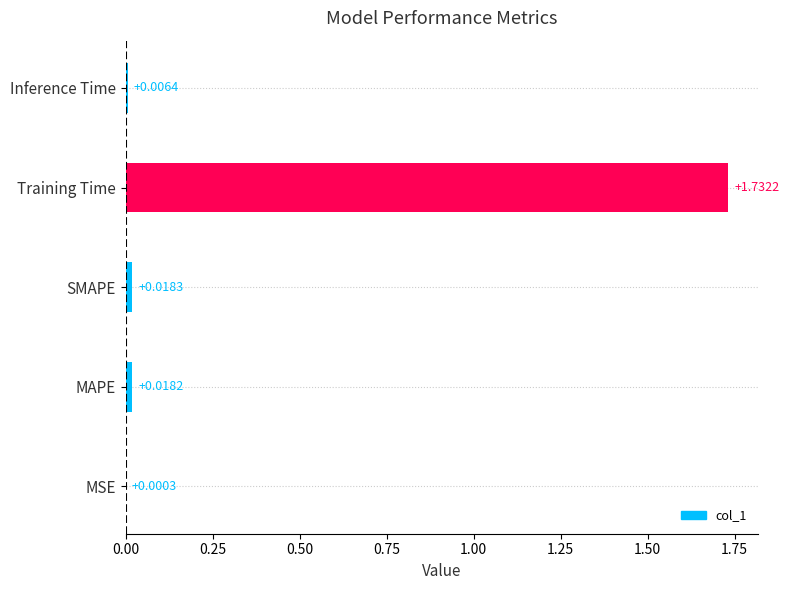

Which label corresponds to the largest value in the chart?

Training Time